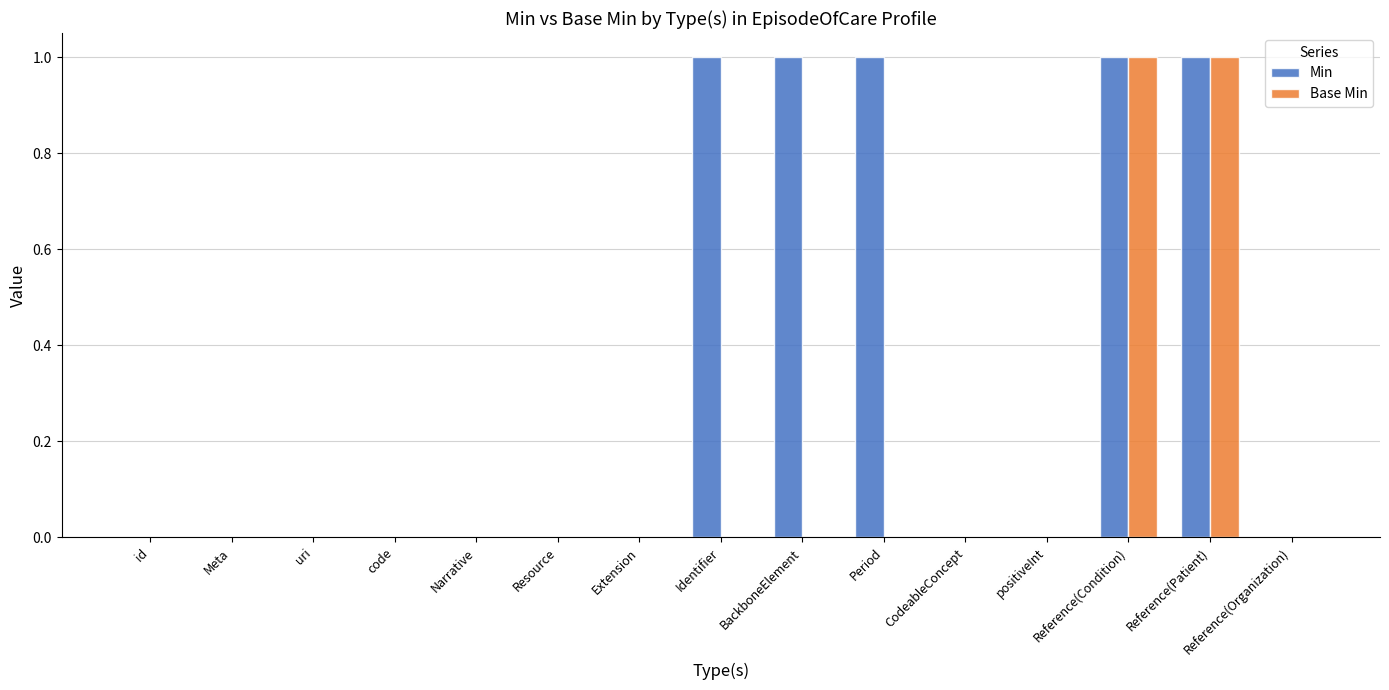

Reading left to right, extract all data points from this chart.

Min: 0	0	0	0	0	0	0	1	1	1	0	0	1	1	0
Base Min: 0	0	0	0	0	0	0	0	0	0	0	0	1	1	0